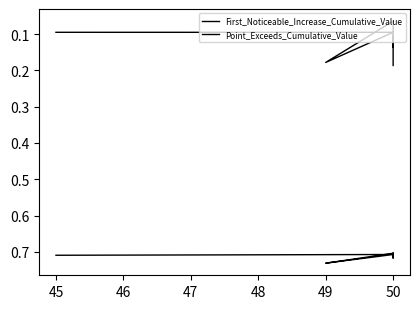

Which series has the largest total across all categories?

Point_Exceeds_Cumulative_Value